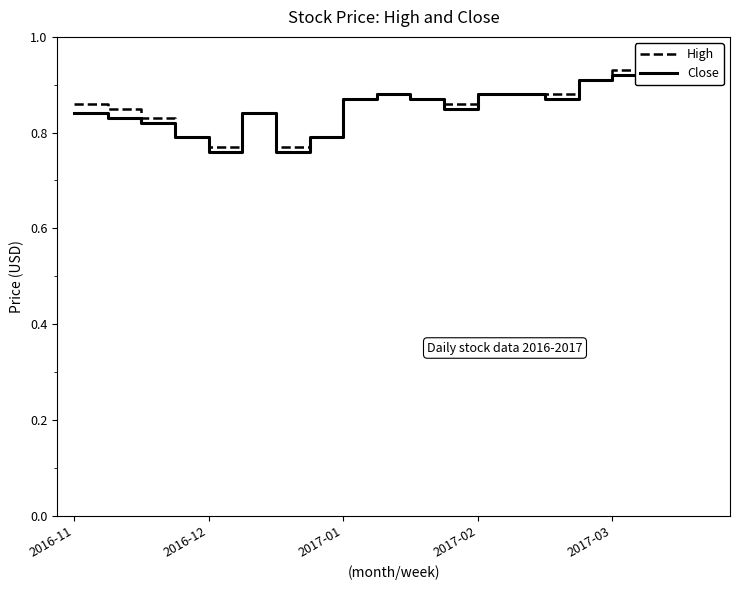

Reading left to right, what are all the values shown in this chart?

High: 0.9	0.8	0.8	0.8	0.8	0.8	0.8	0.8	0.9	0.9	0.9	0.9	0.9	0.9	0.9	0.9	0.9	0.9	0.9	0.9
Close: 0.8	0.8	0.8	0.8	0.8	0.8	0.8	0.8	0.9	0.9	0.9	0.8	0.9	0.9	0.9	0.9	0.9	0.9	0.9	0.9